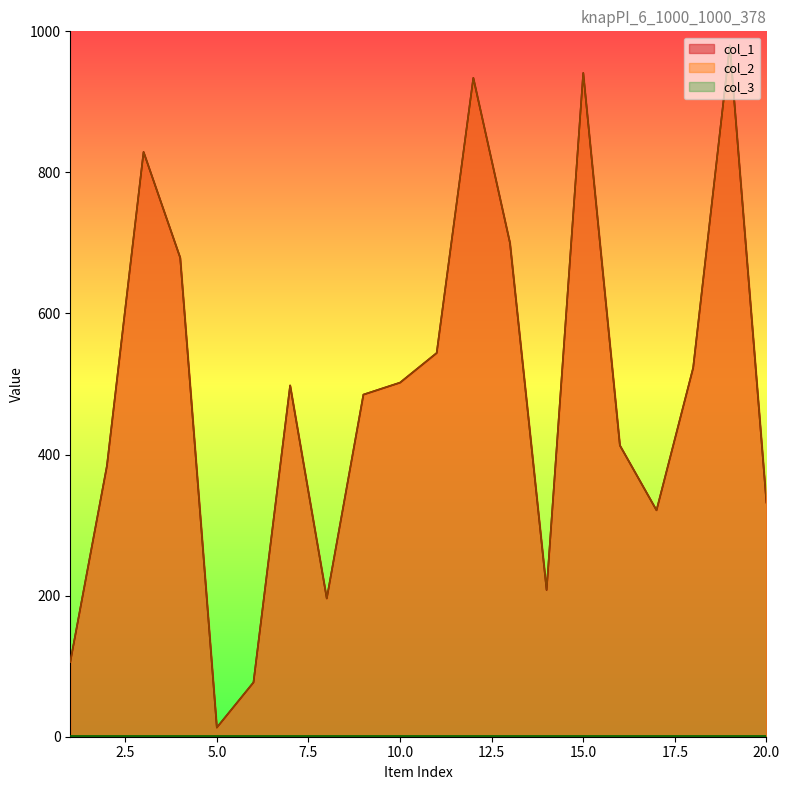

Is the value of col_2 at 7 greater than the value of col_1 at 8?

Yes